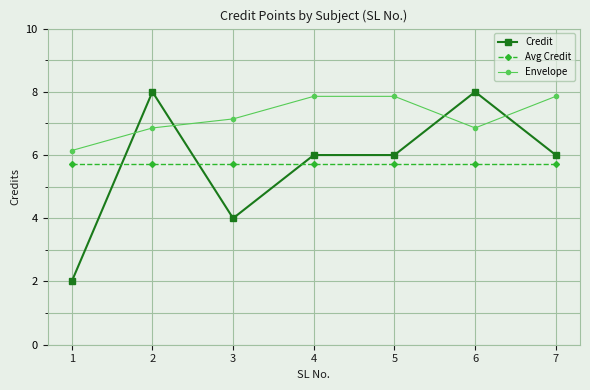

At which category does Credit reach its first local valley?

3